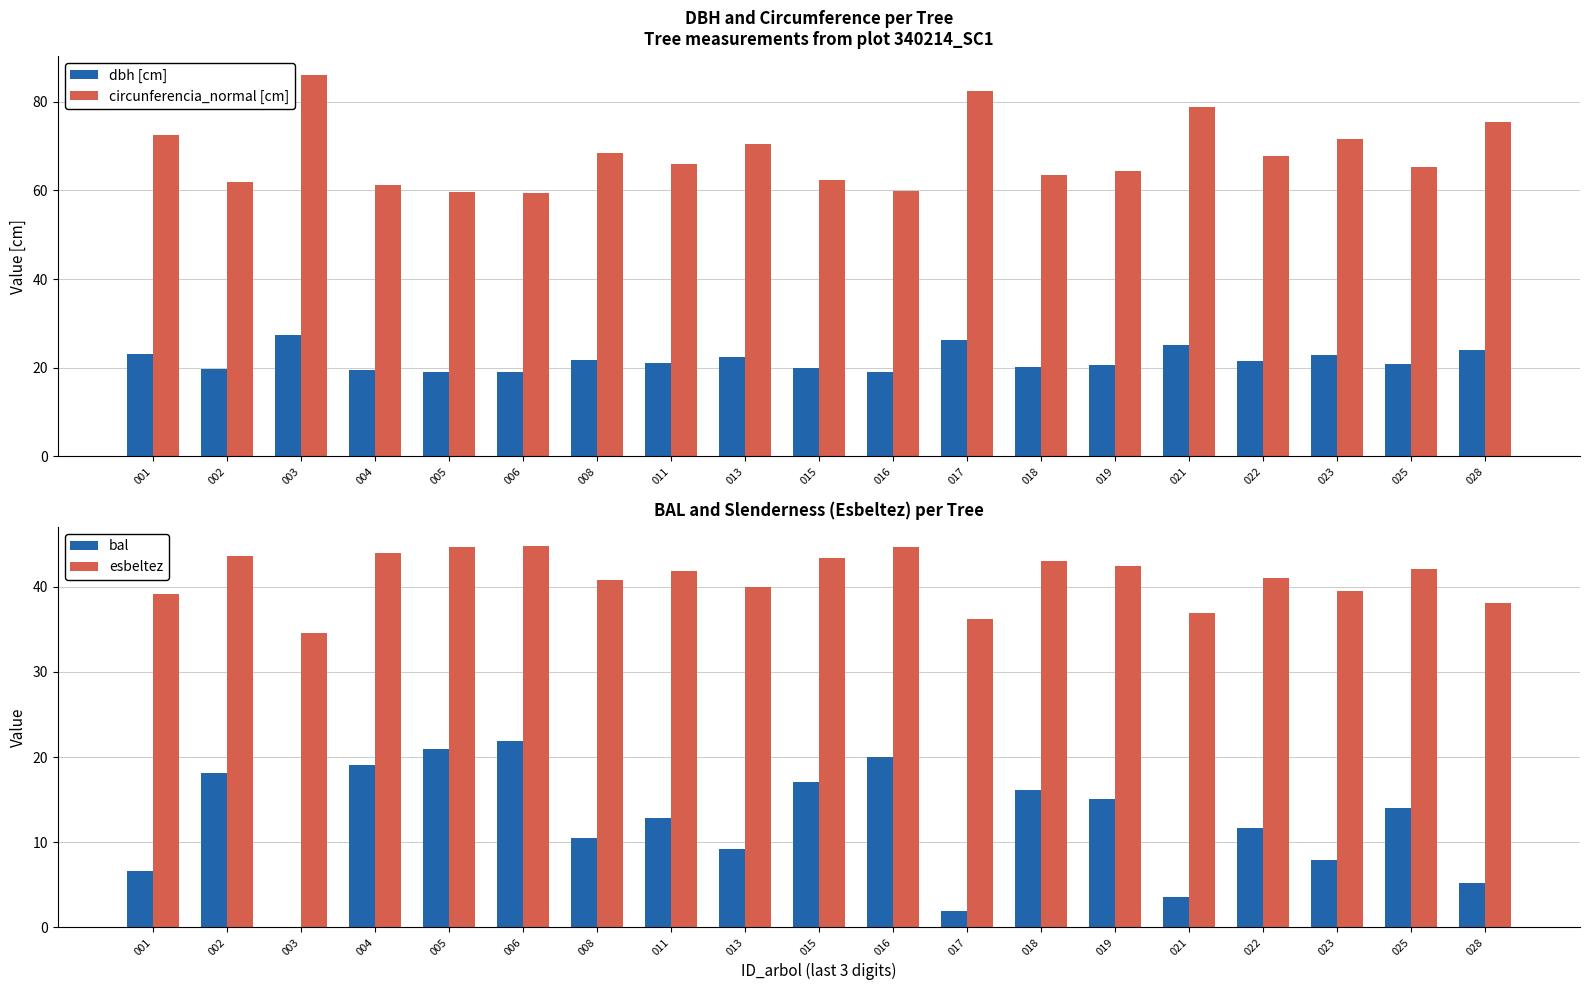

What is the difference between the maximum and minimum values in the bal series?

21.8